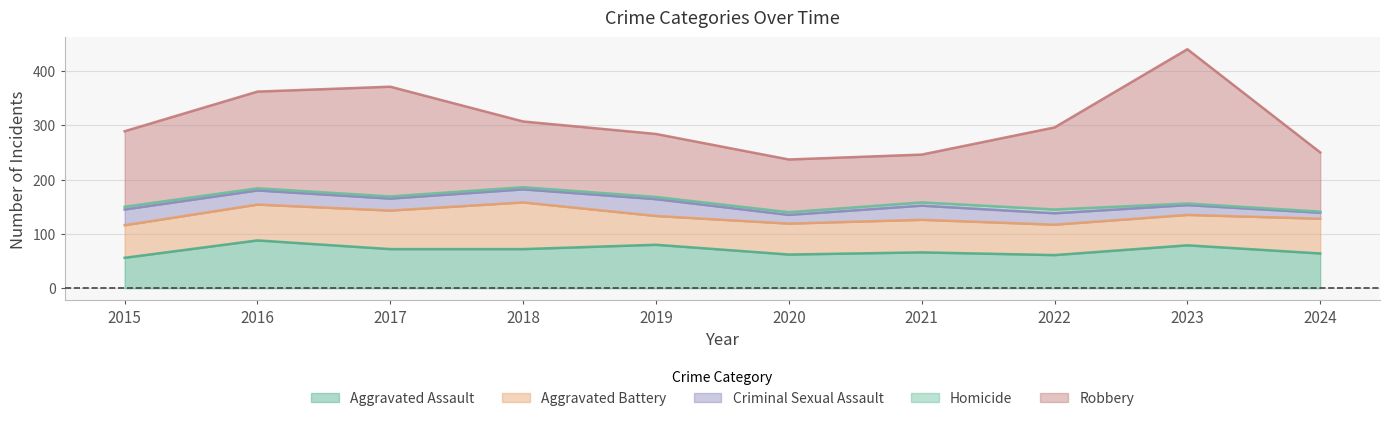

Reading right to left, list all the values displayed in this chart.

Aggravated Assault: 2024=64	2023=79	2022=61	2021=66	2020=62	2019=80	2018=72	2017=72	2016=88	2015=56
Aggravated Battery: 2024=64	2023=56	2022=56	2021=60	2020=57	2019=53	2018=86	2017=71	2016=66	2015=60
Criminal Sexual Assault: 2024=11	2023=18	2022=21	2021=26	2020=16	2019=31	2018=24	2017=22	2016=26	2015=29
Homicide: 2024=2	2023=3	2022=7	2021=6	2020=5	2019=4	2018=4	2017=4	2016=4	2015=5
Robbery: 2024=109	2023=284	2022=151	2021=88	2020=97	2019=116	2018=121	2017=202	2016=178	2015=139